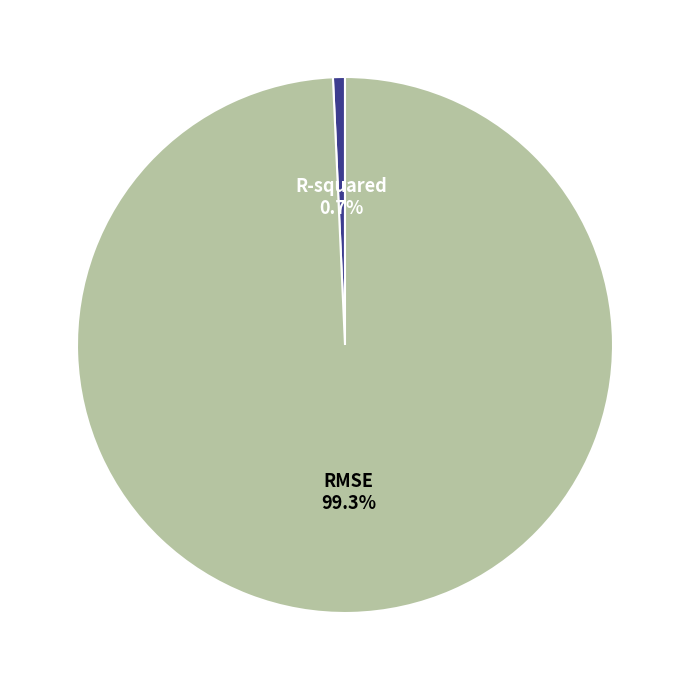

Does any single category account for the majority?

Yes